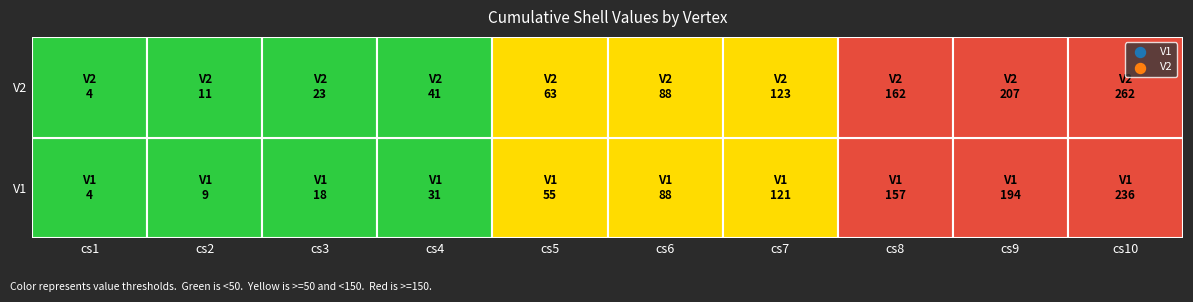

Count the number of categories in the chart.

10